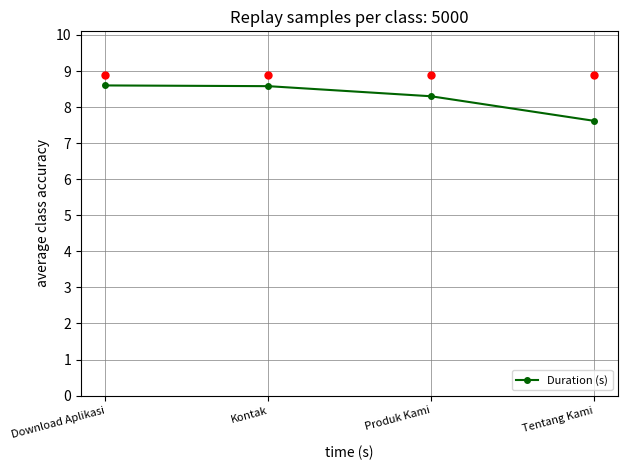

How many lines are shown in the chart?

1